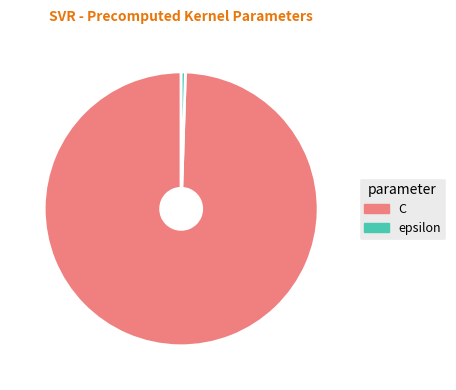

Is it true that epsilon is 0% of the pie?

True